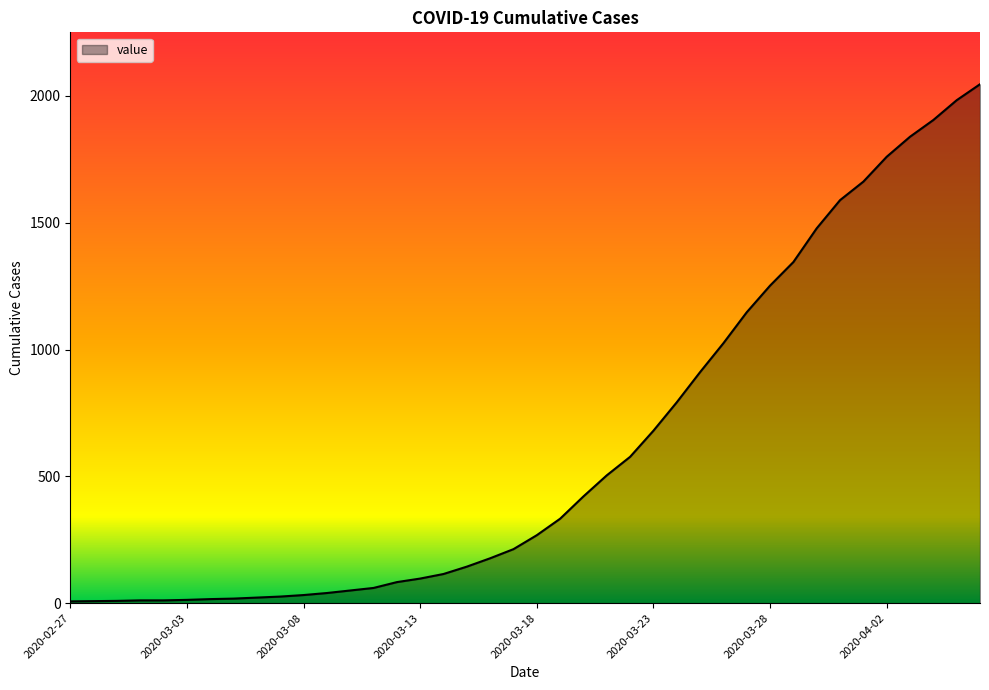

What is the difference between the maximum and minimum values?

2039